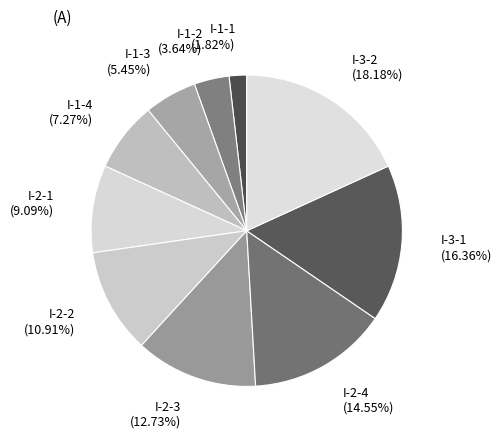

Is there any slice that represents more than half of the pie?

No